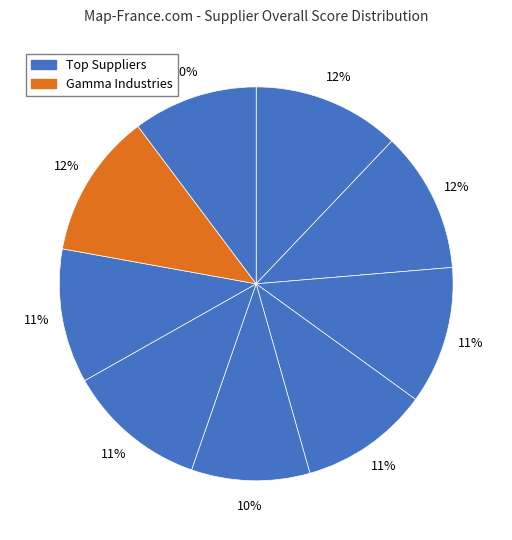

How many slices are in this pie chart?

9